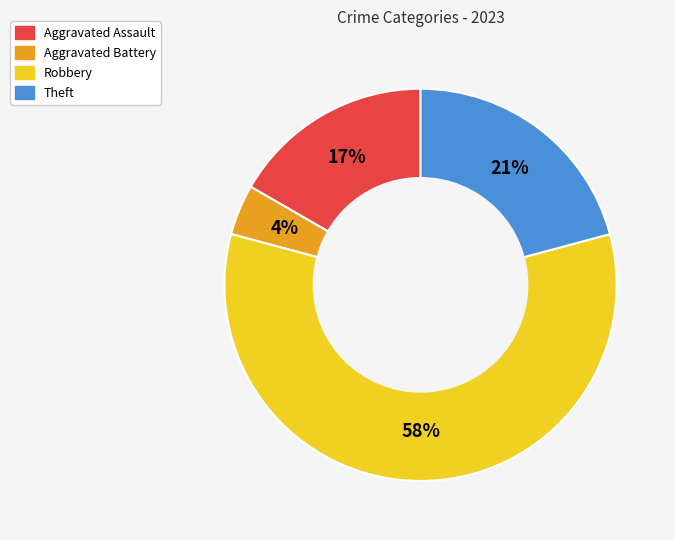

To the nearest percent, what portion does Theft represent?

21%